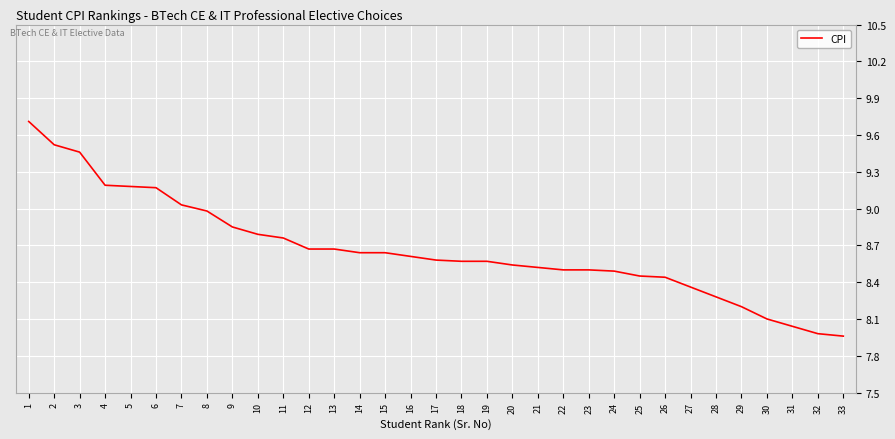

How many series are shown in this chart?

1